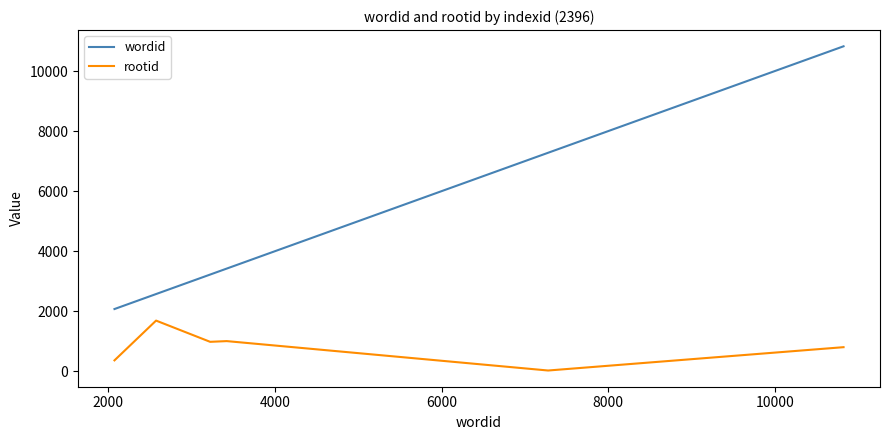

Which series has the widest spread of values?

wordid